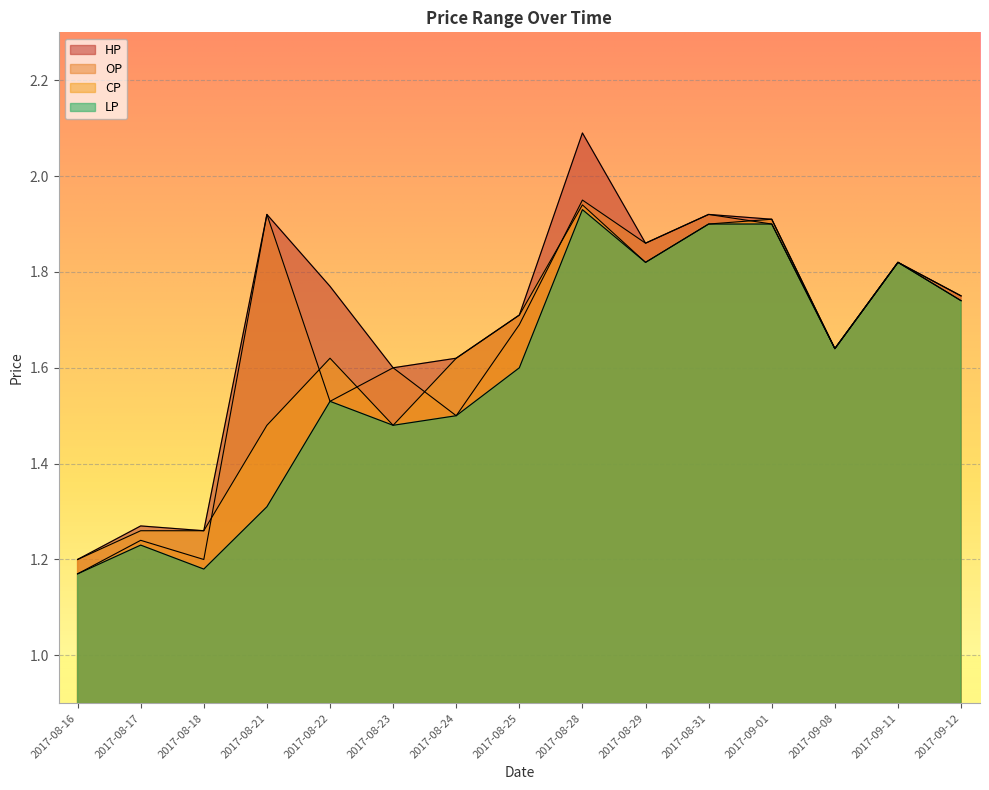

At which category is the sum across all series the highest?

2017-08-28